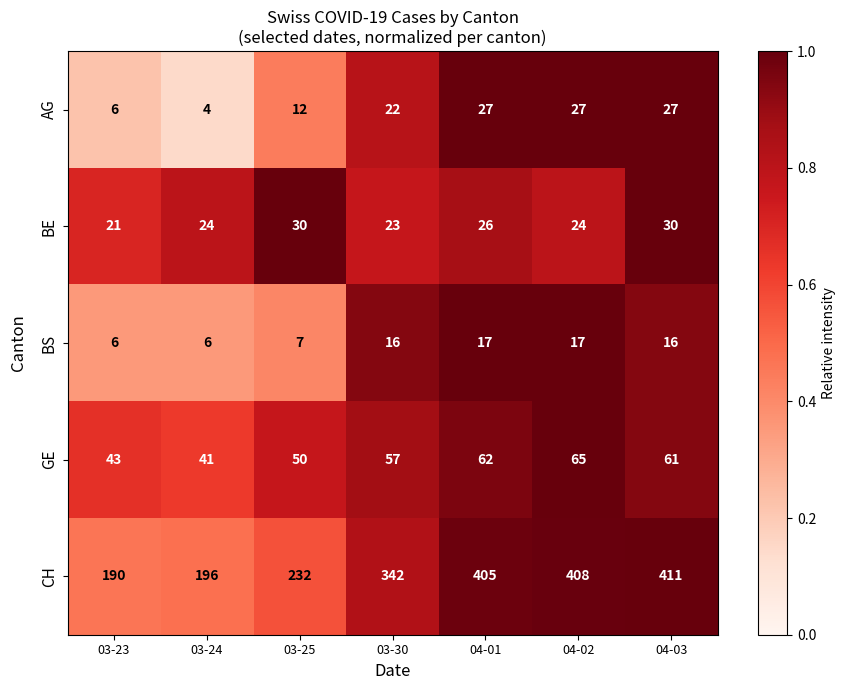

What is the highest value of the GE series?

65